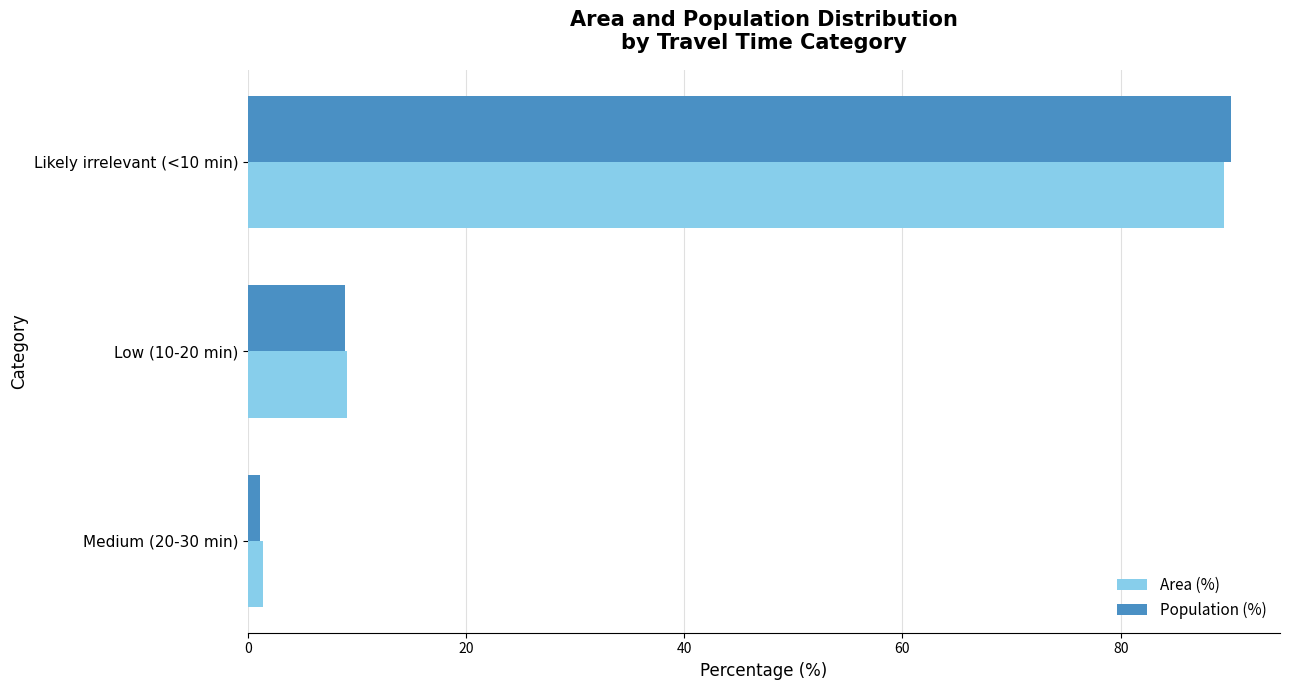

At how many categories does at least one series exceed 4?

2